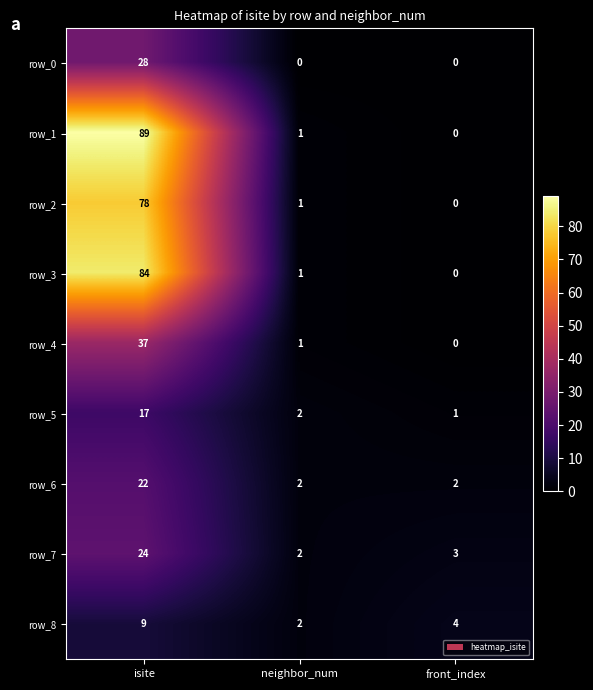

Reading left to right, what are all the values shown in this chart?

row_0: isite=28	neighbor_num=0	front_index=0
row_1: isite=89	neighbor_num=1	front_index=0
row_2: isite=78	neighbor_num=1	front_index=0
row_3: isite=84	neighbor_num=1	front_index=0
row_4: isite=37	neighbor_num=1	front_index=0
row_5: isite=17	neighbor_num=2	front_index=1
row_6: isite=22	neighbor_num=2	front_index=2
row_7: isite=24	neighbor_num=2	front_index=3
row_8: isite=9	neighbor_num=2	front_index=4